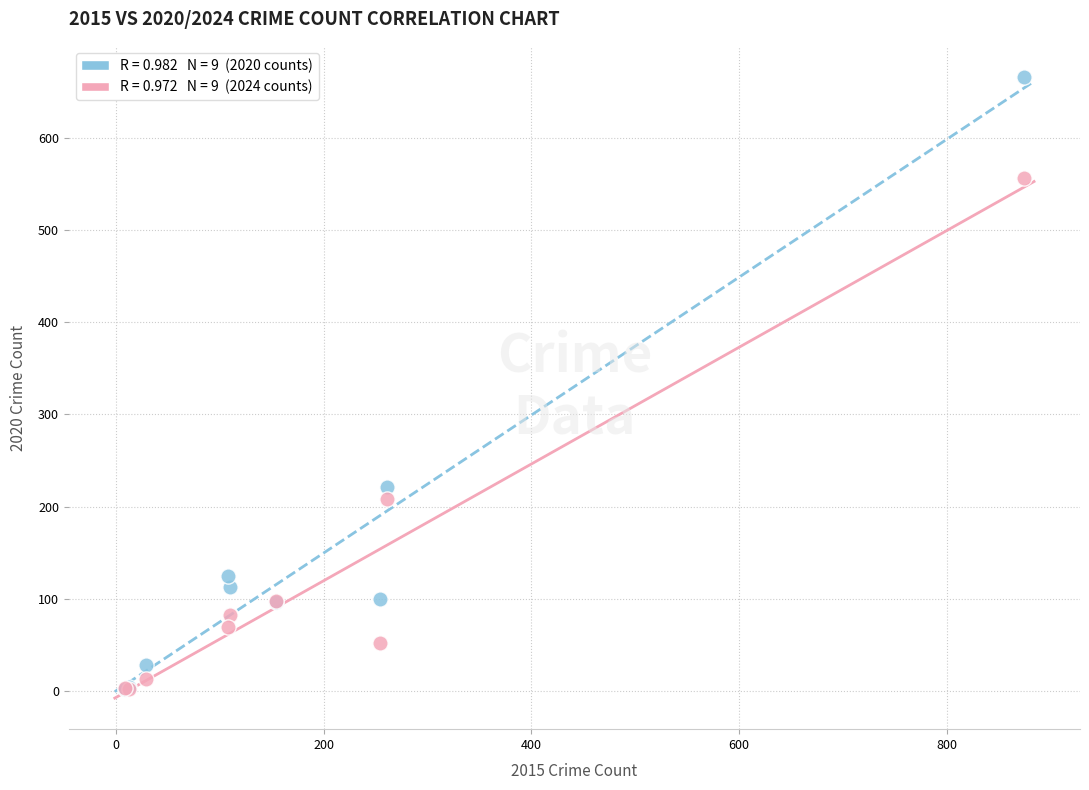

Across all series, what Y value is closest to 334?

221